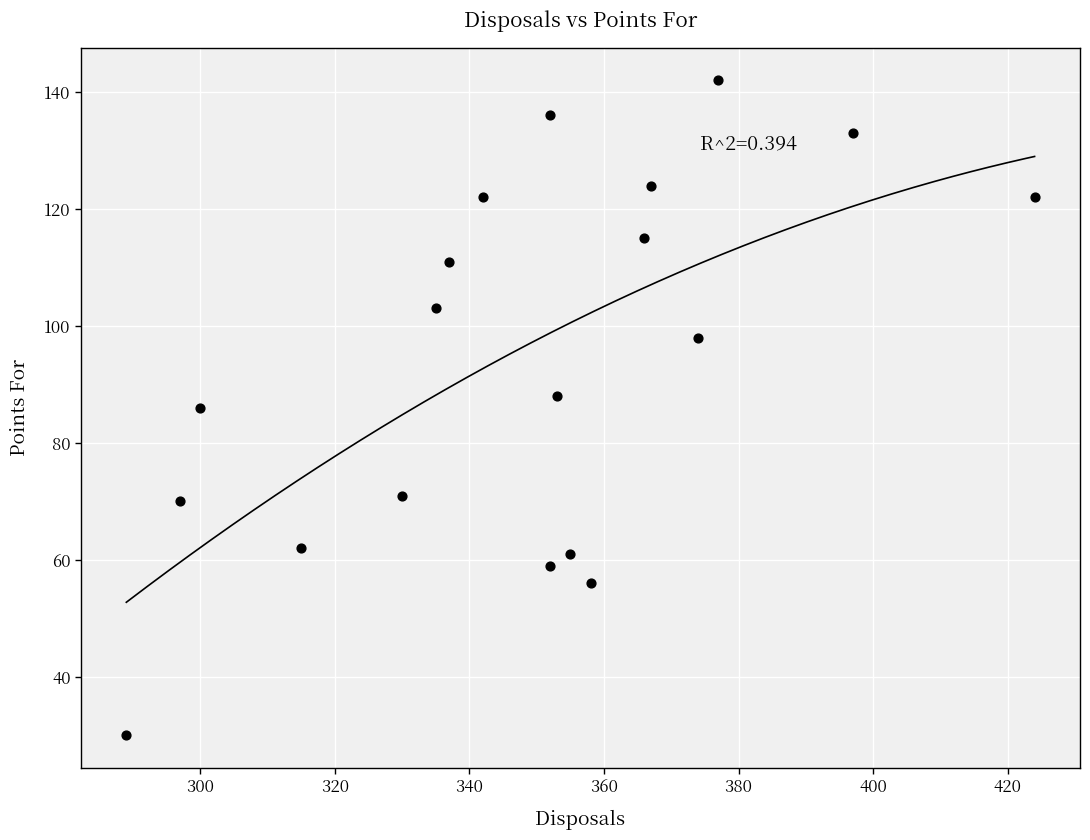

What is the range of X values (max minus min)?

135